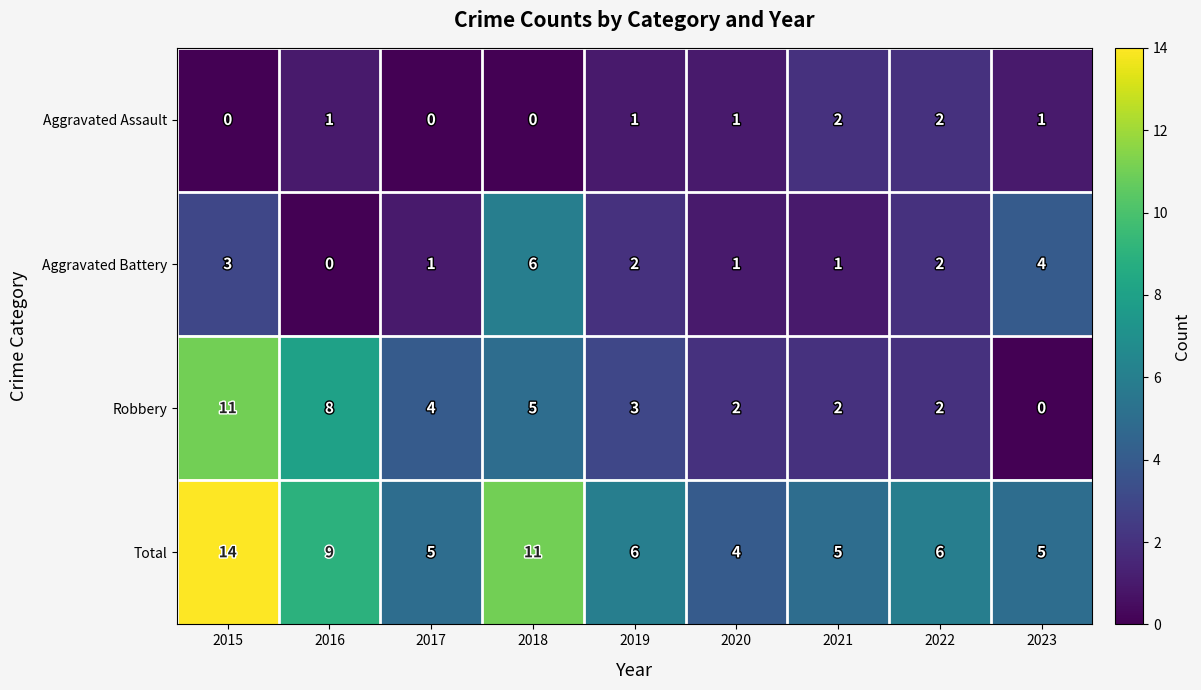

Count the Aggravated Battery values in the range 1 to 3.

6